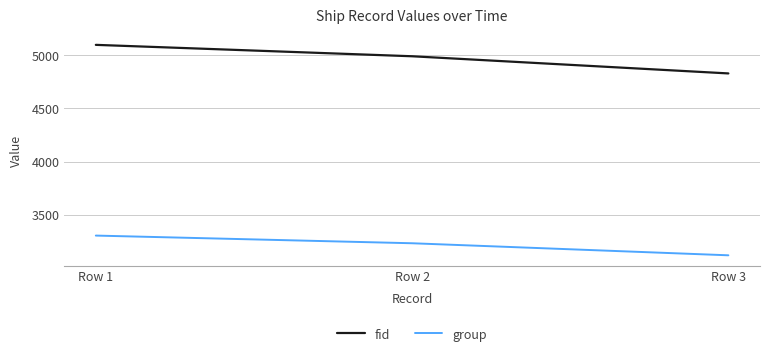

At Row 3, list the series in order from largest to smallest.

fid, group